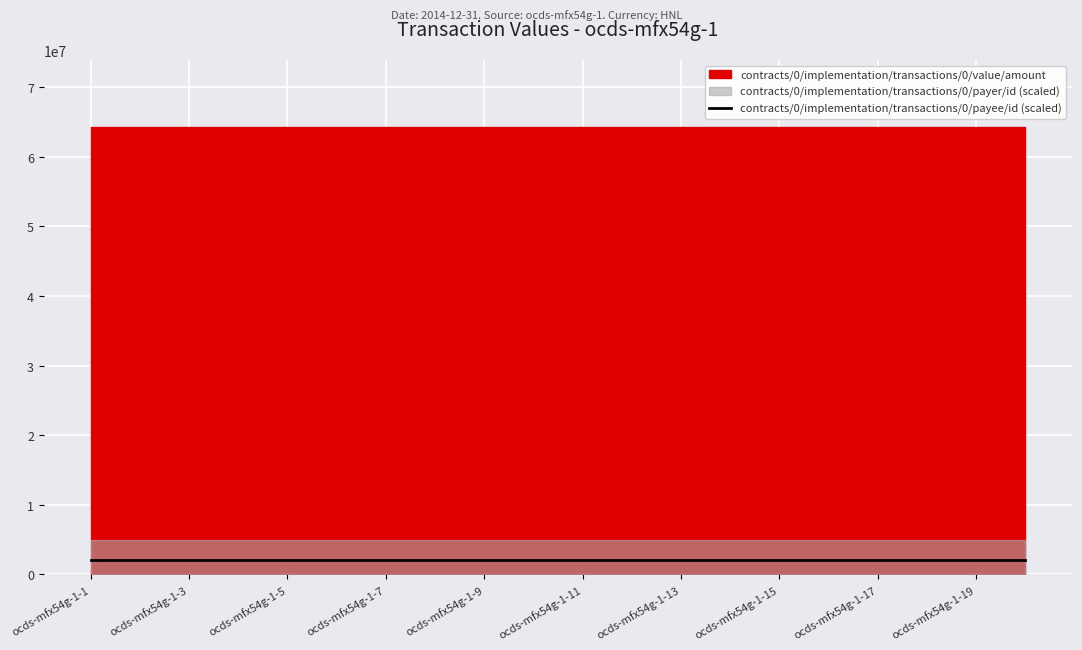

Is the value of contracts/0/implementation/transactions/0/payer/id at ocds-mfx54g-1-12 greater than the value of contracts/0/implementation/transactions/0/value/amount at ocds-mfx54g-1-5?

No